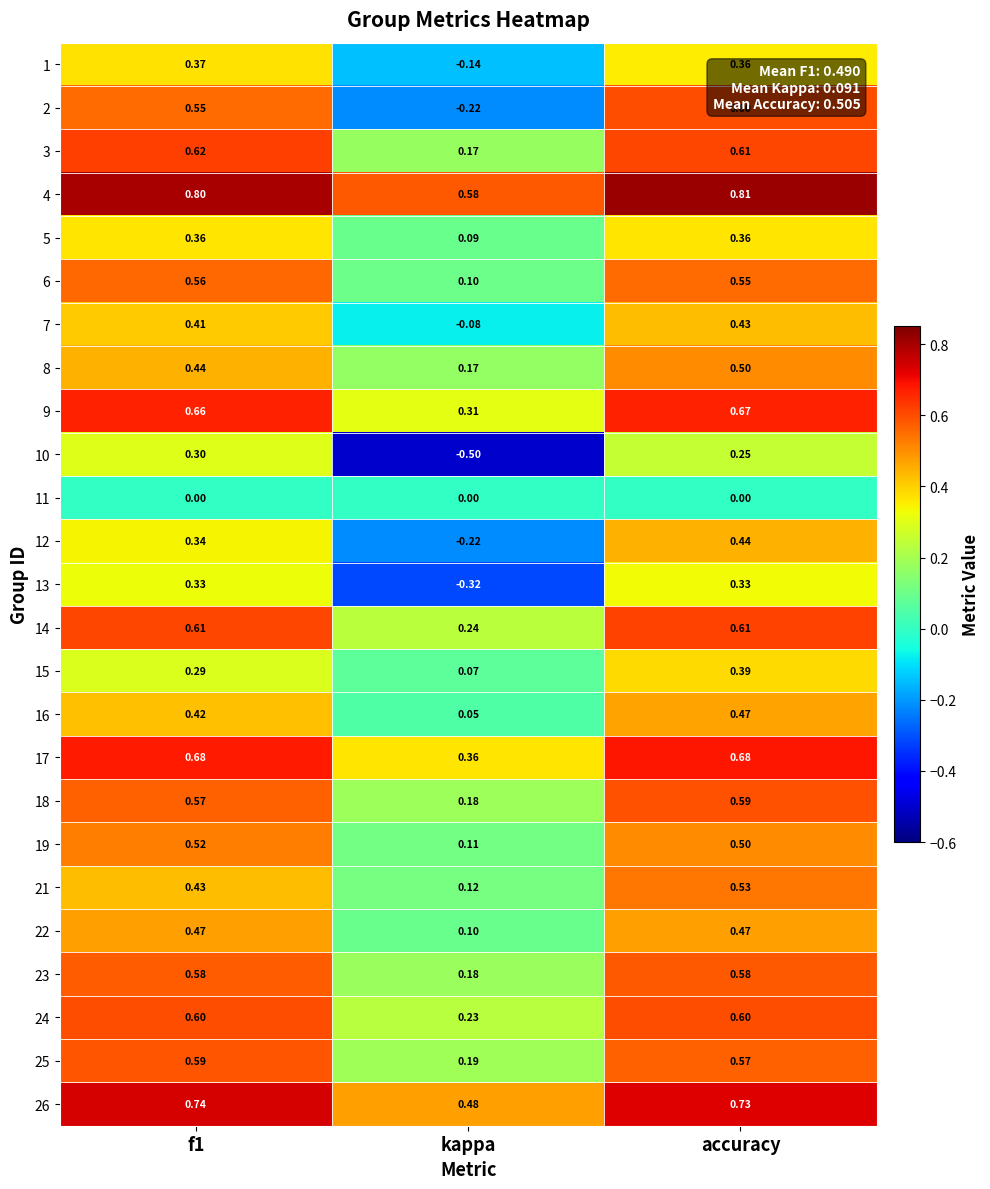

Is the value of 21 at kappa greater than the value of 6 at f1?

No